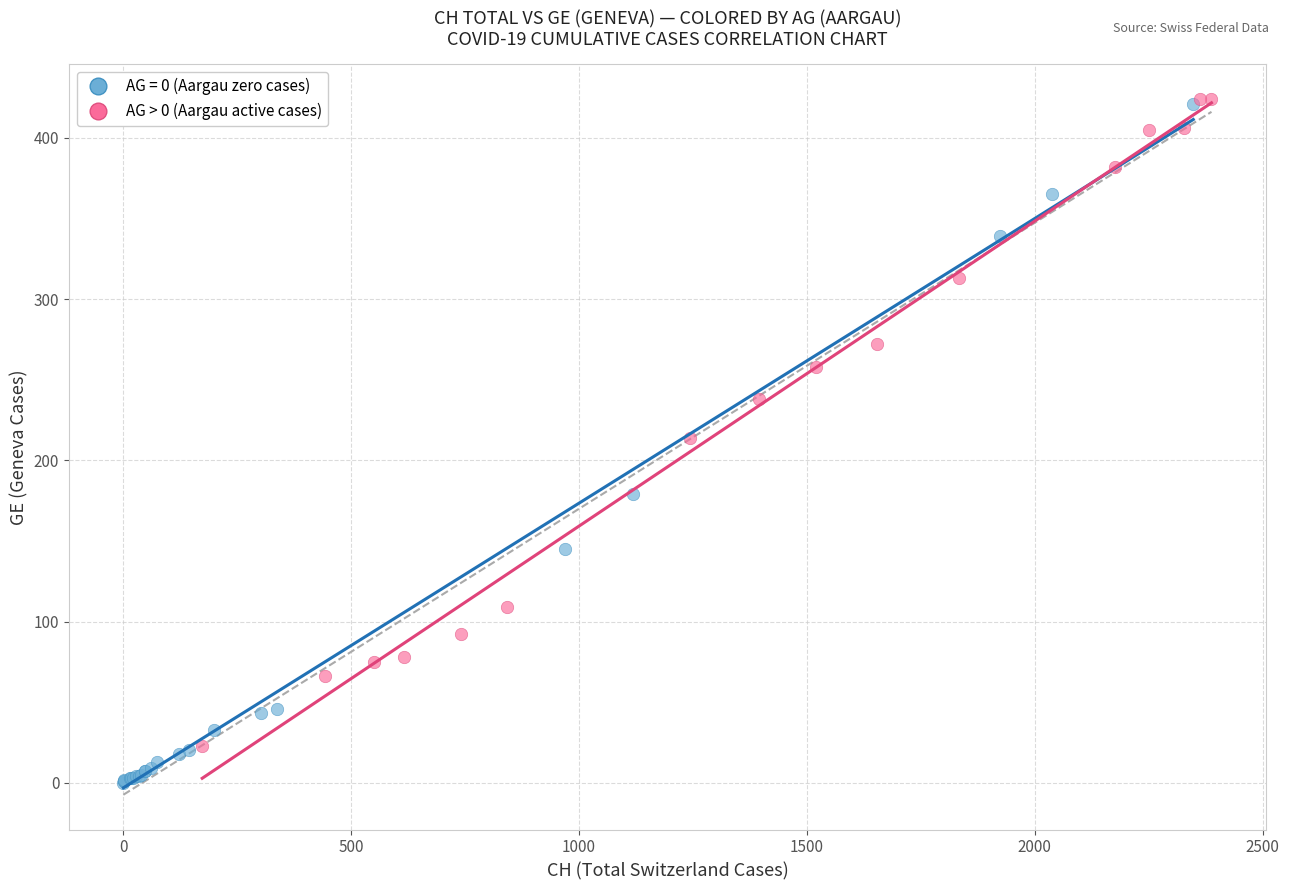

Which series has the widest spread of Y values?

AG = 0 (Aargau zero cases)